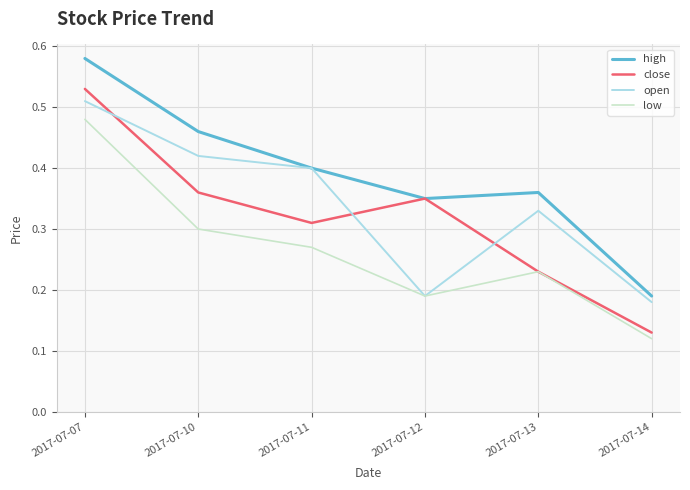

Which series has the largest total across all categories?

high